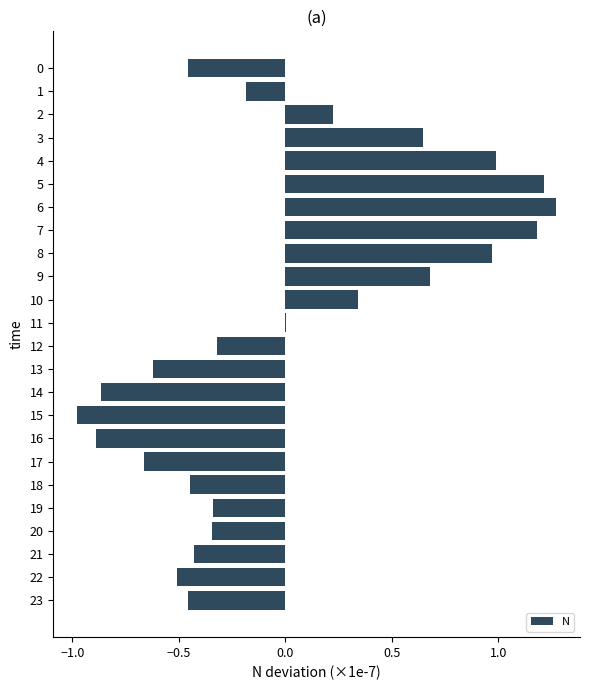

What is the change in value from 10 to 15?

-1.3